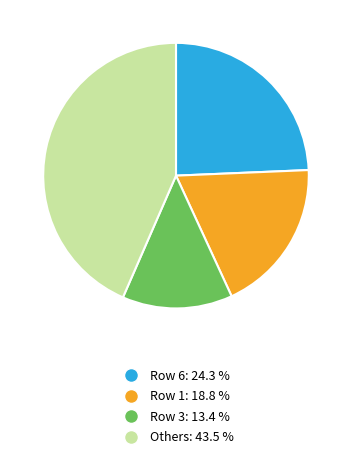

What is the ratio of the value at Others: 43.5 % to the value at Row 1: 18.8 %?

2.3